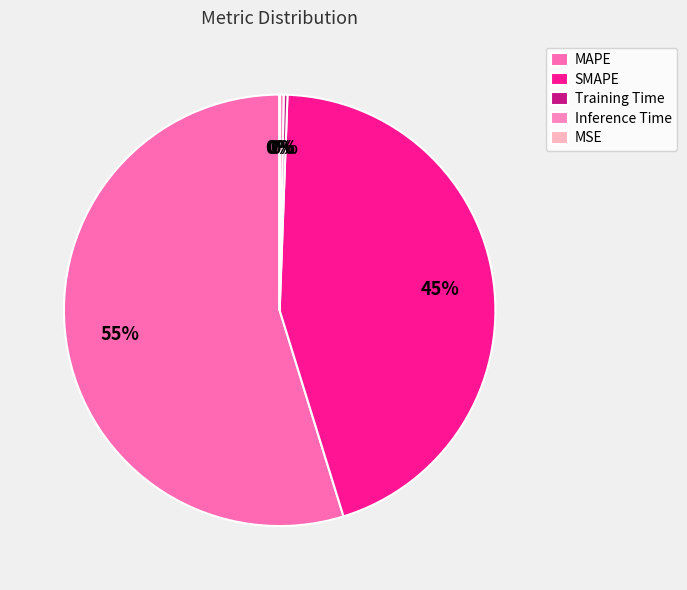

Rank the categories by value from highest to lowest.

MAPE, SMAPE, Inference Time, Training Time, MSE